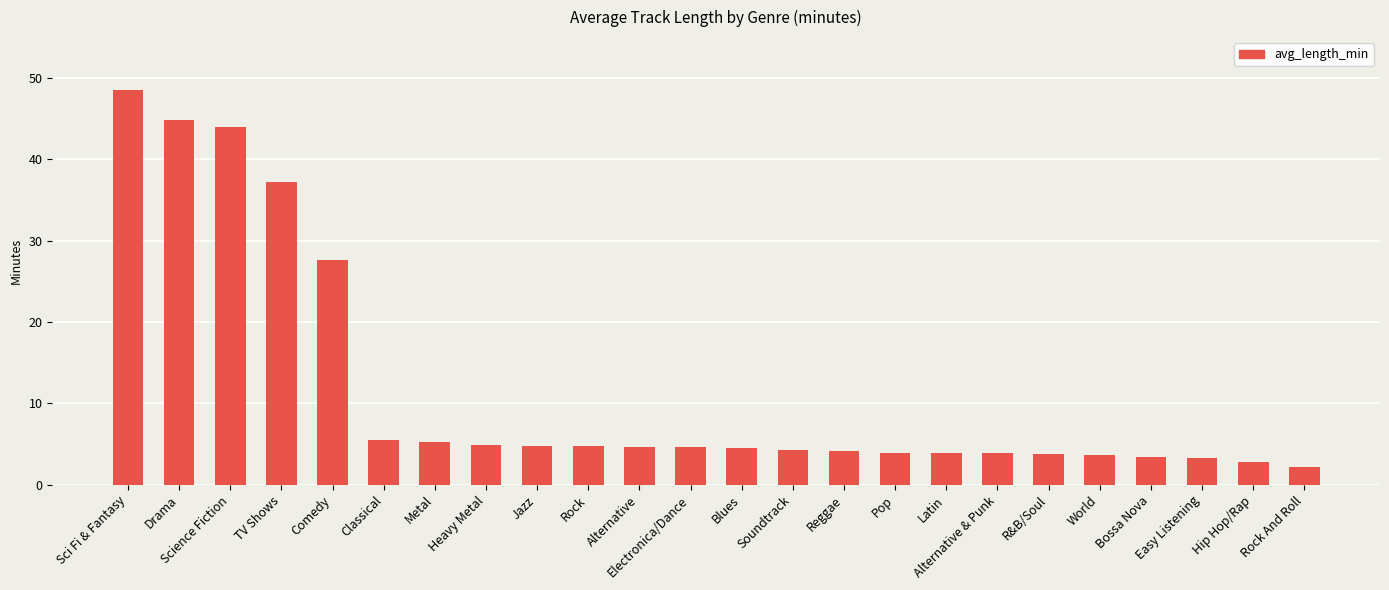

Is it true that the value at Latin is 3.9?

True